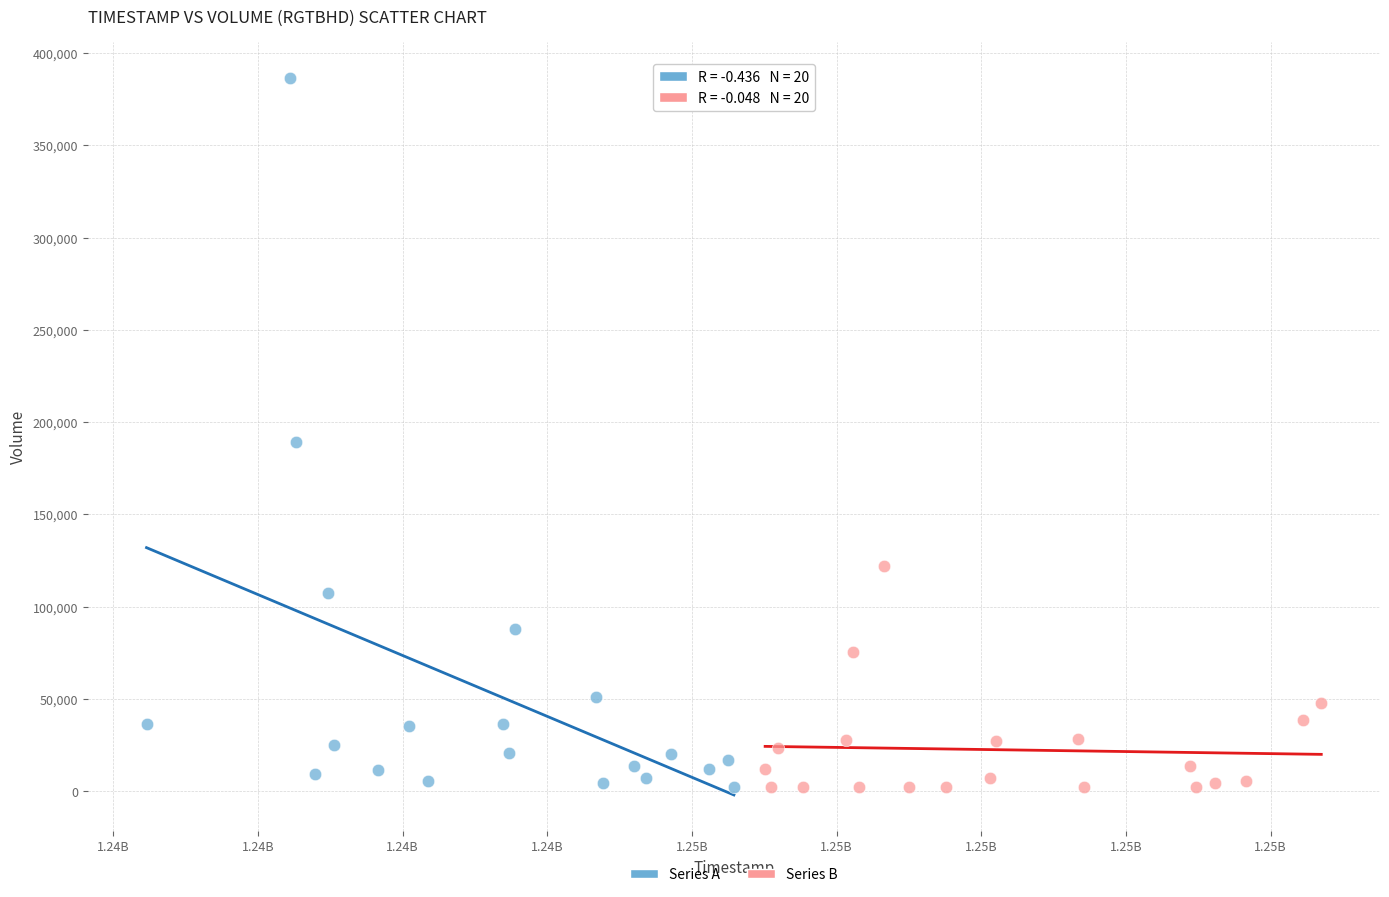

Which series has the largest Y range (max minus min)?

Series A